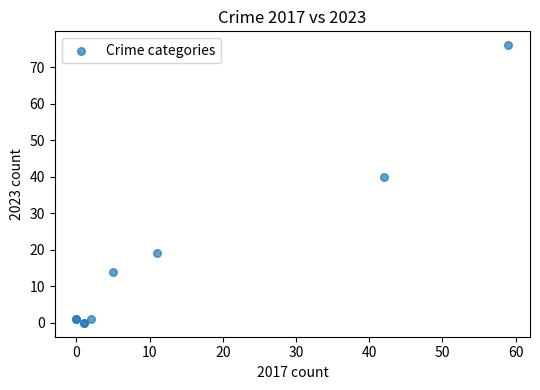

What Y value in the scatter plot is closest to 38?

40